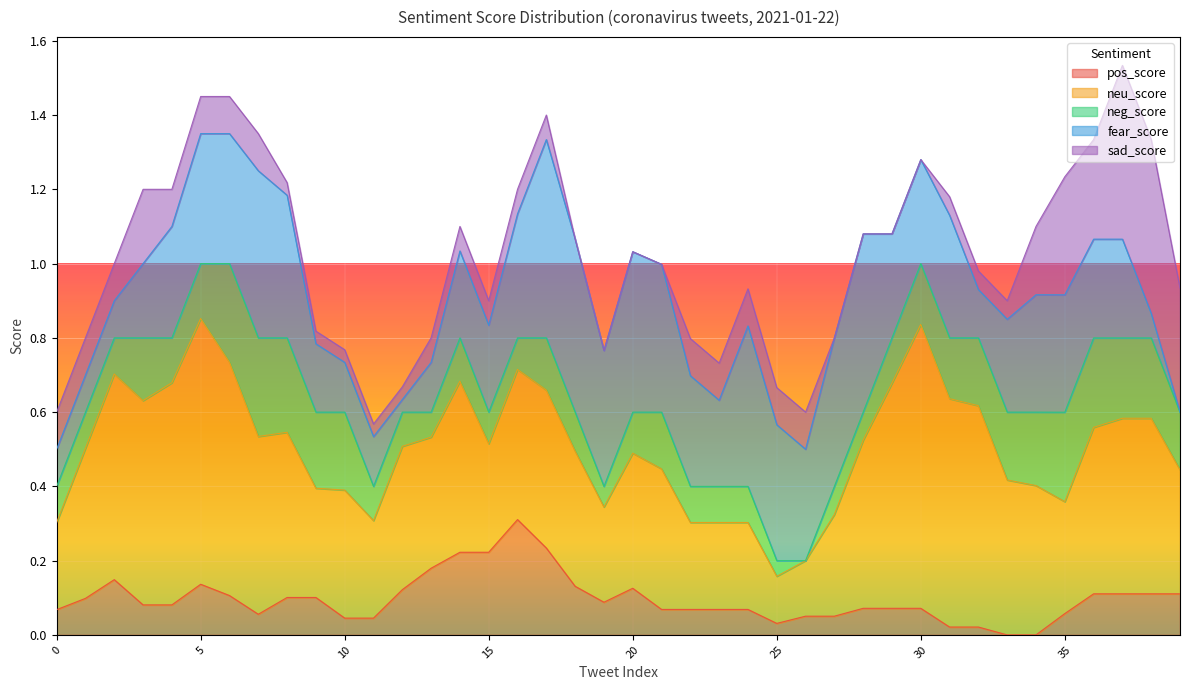

How many series are shown in this chart?

5